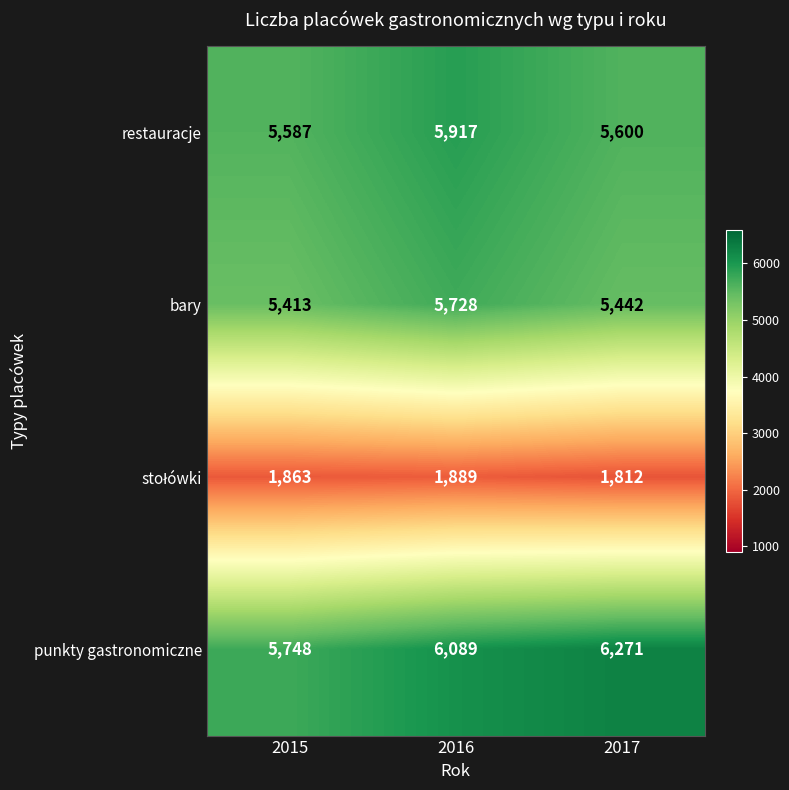

At which label does restauracje first exceed 5600?

2016